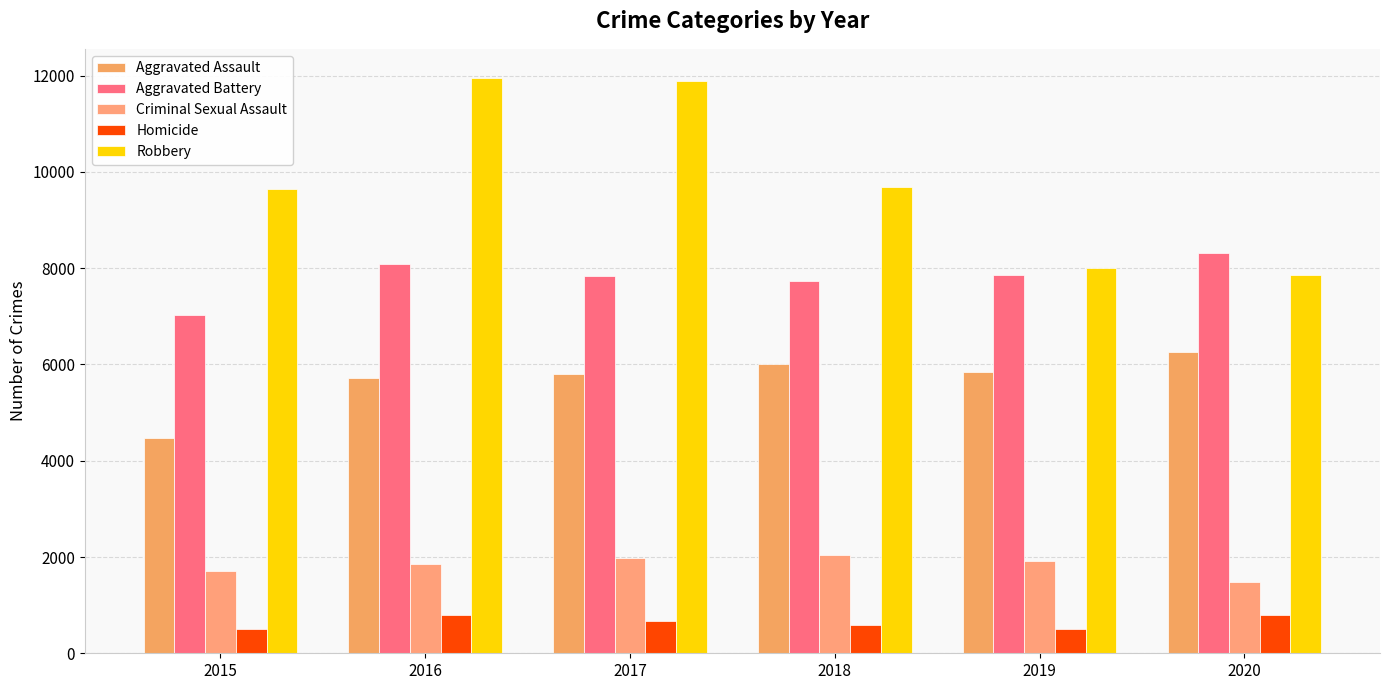

At which label does Aggravated Assault reach its peak?

2020